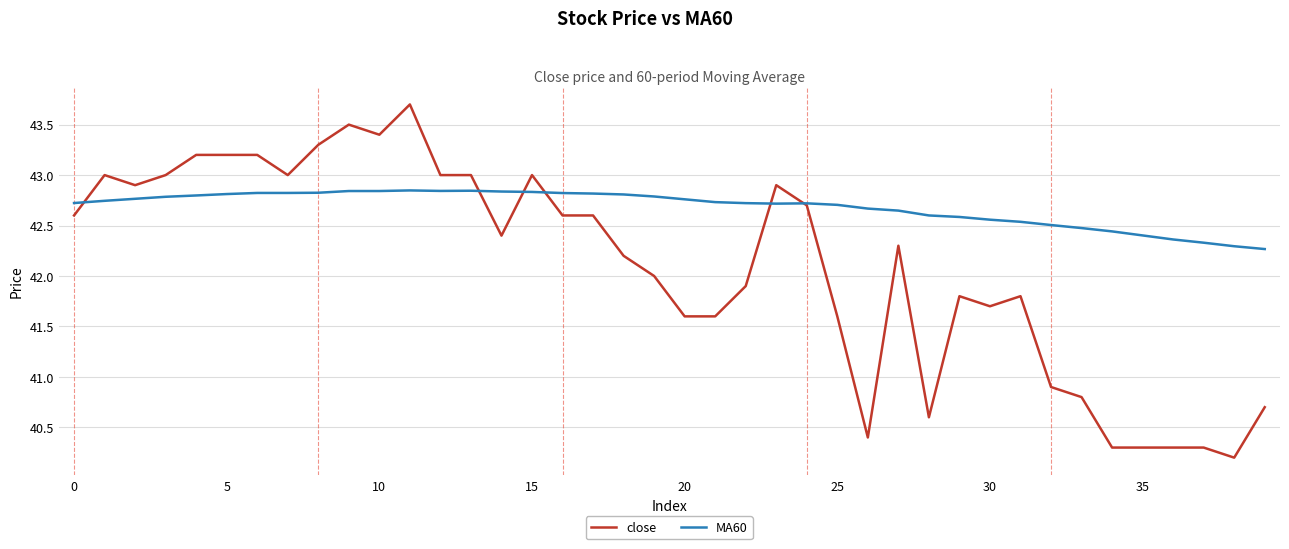

Rank the series by their average value, from highest to lowest.

MA60, close